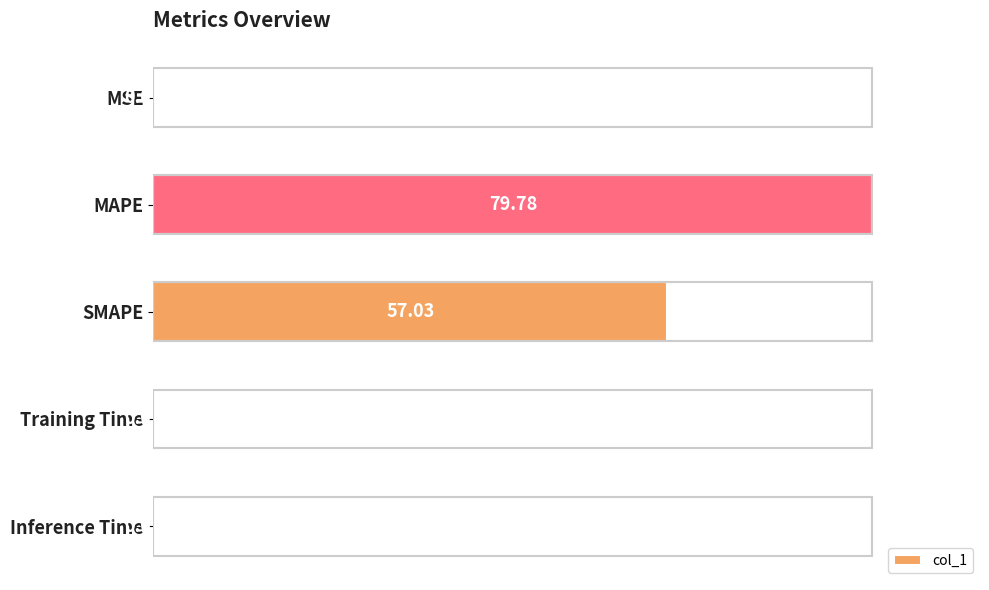

What is the change in value from MAPE to Inference Time?

-100.0